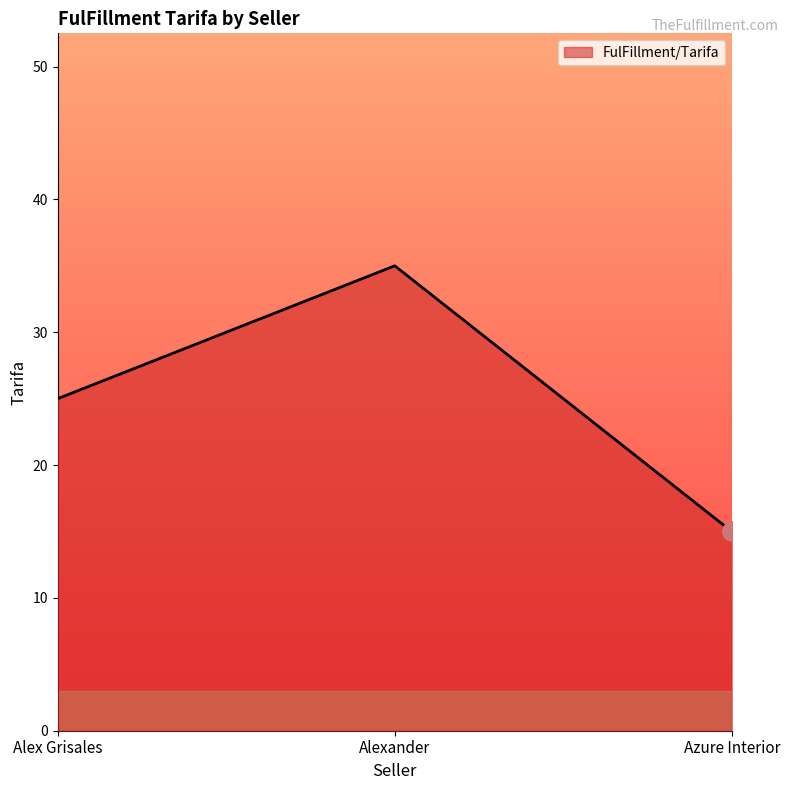

What position from the right is Alexander?

2